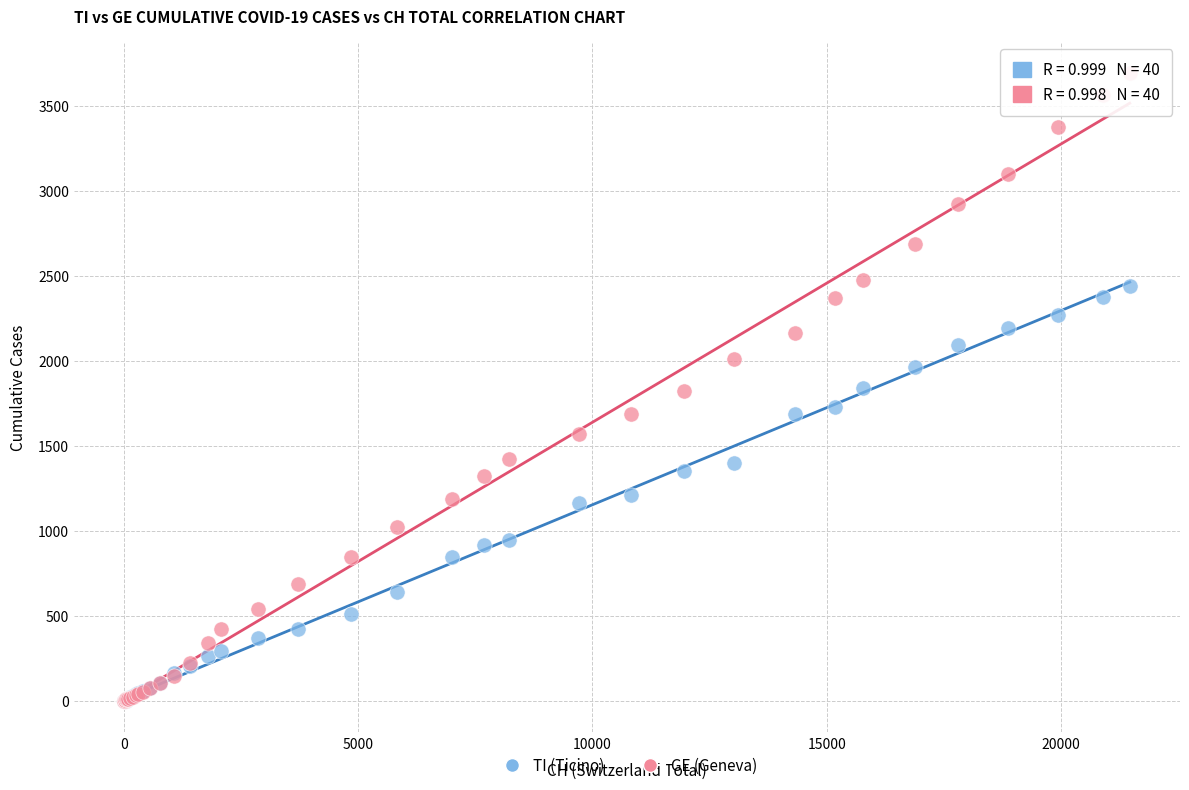

Which series contains the highest Y value?

GE (Geneva)